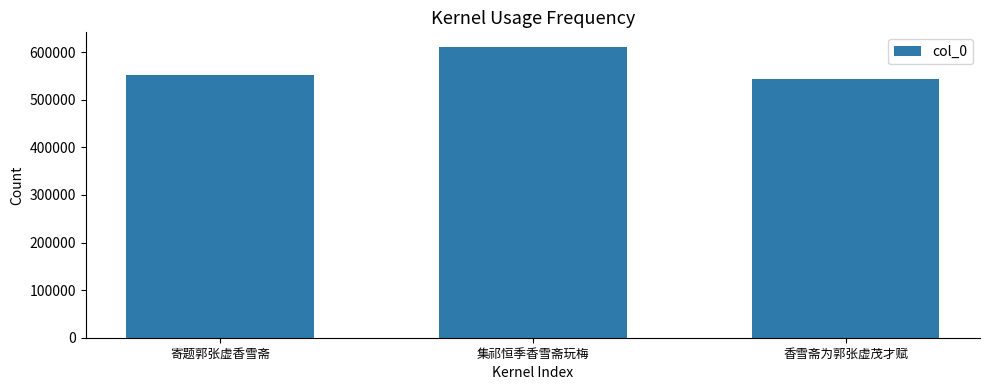

What is the difference between the values at 香雪斋为郭张虚茂才赋 and 集祁恒季香雪斋玩梅?

66925